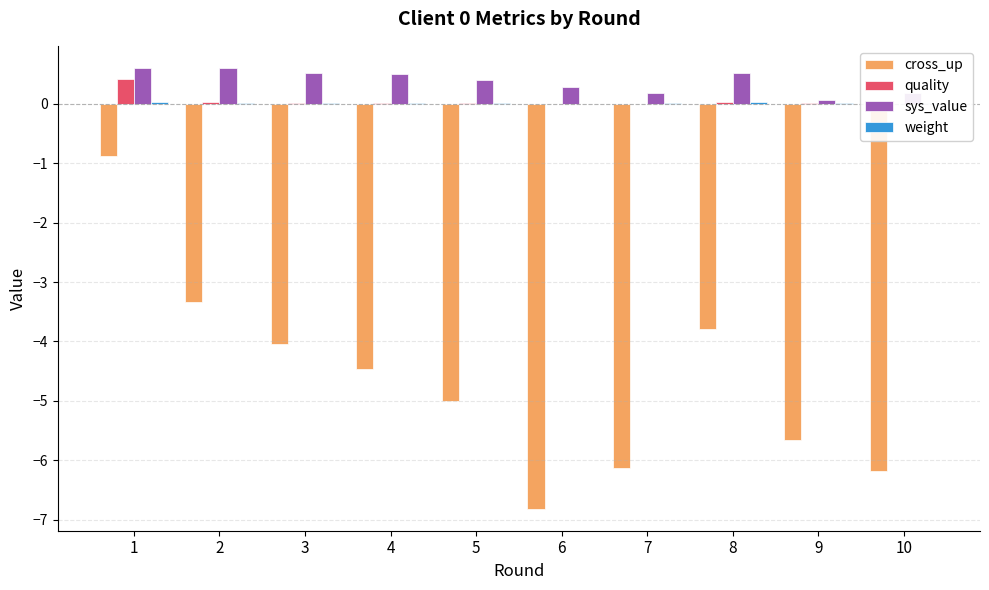

Is the value of cross_up at 10 greater than the value of sys_value at 5?

No